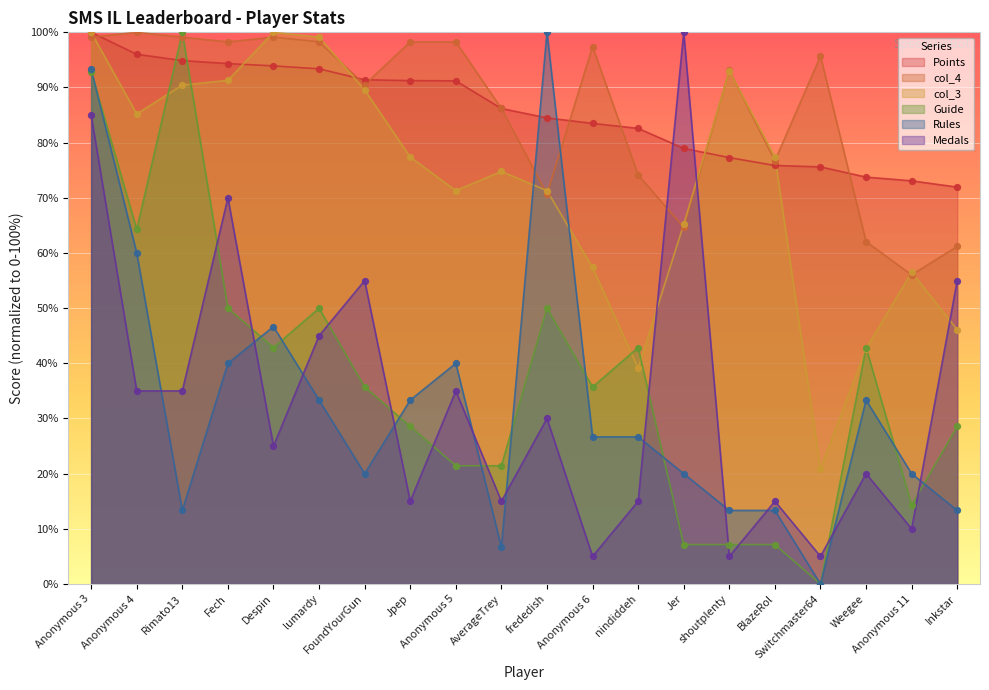

Is the value of Medals at Fech greater than the value of col_3 at lumardy?

No